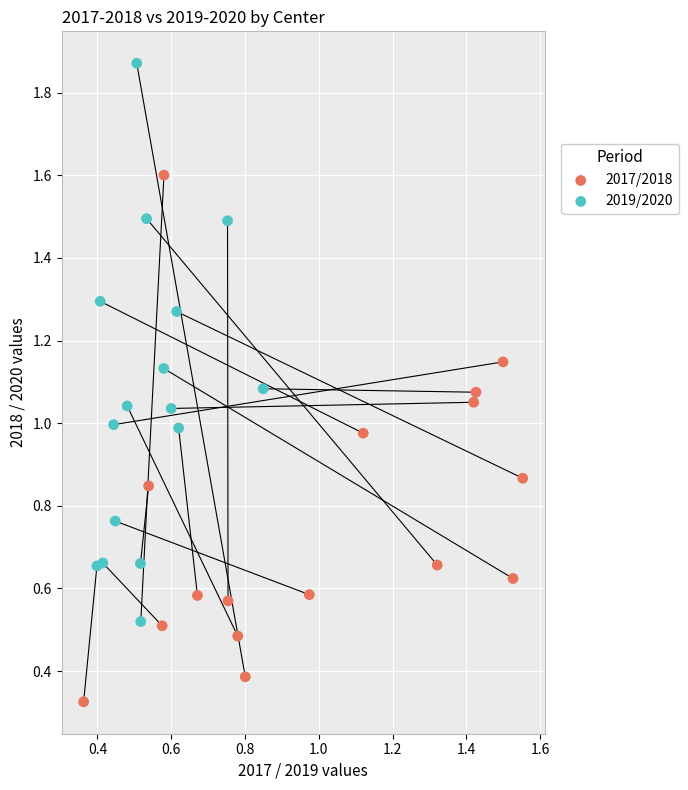

Which series reaches the maximum Y coordinate?

2019/2020